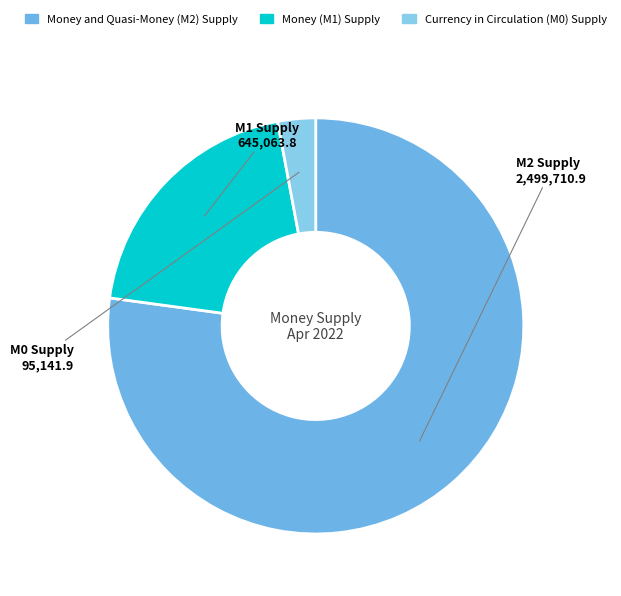

Which has a higher value, Money and Quasi-Money (M2) Supply or Currency in Circulation (M0) Supply?

Money and Quasi-Money (M2) Supply